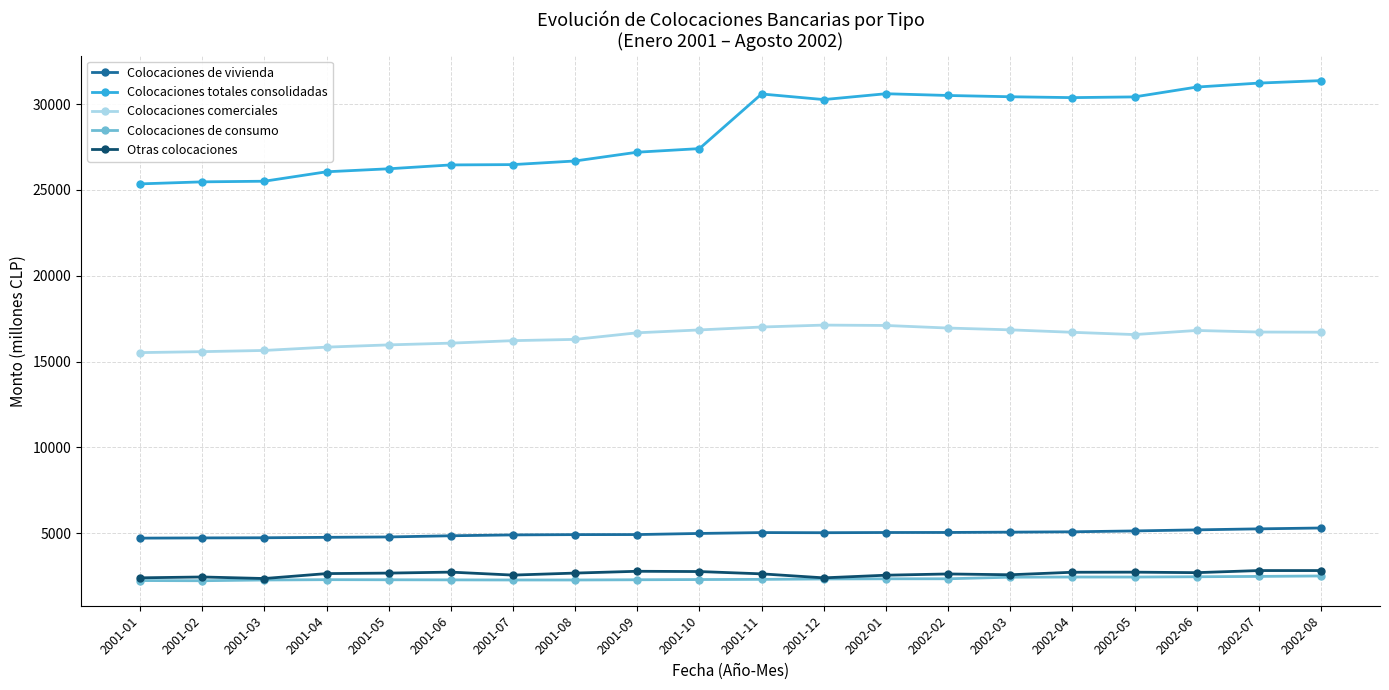

What is the highest value of the Colocaciones comerciales series?

17125